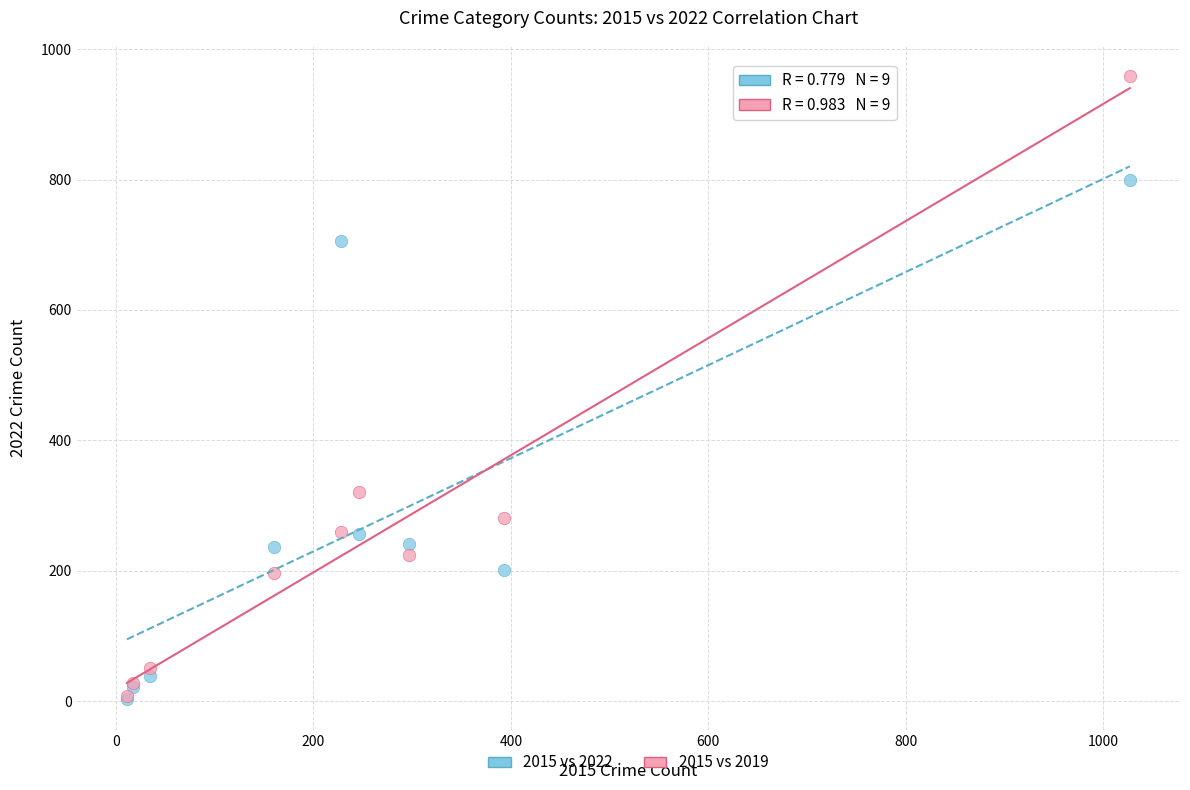

In the 2015 vs 2019 series, what Y value is closest to 483?

321